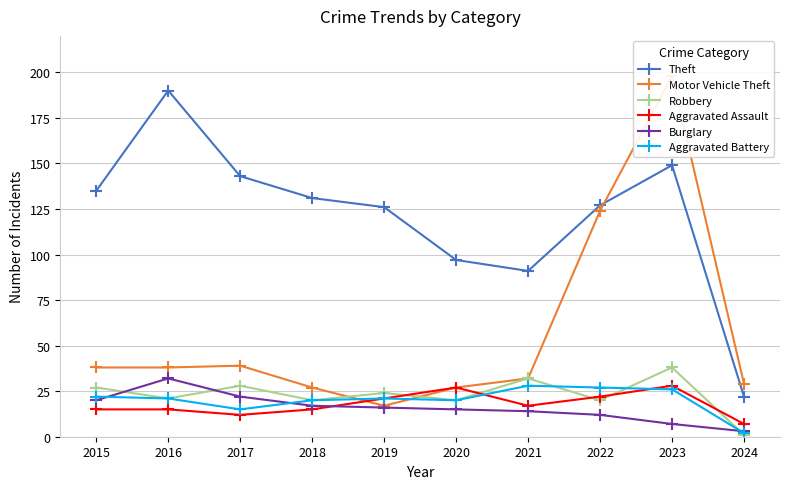

List the labels in order of Aggravated Assault value, smallest first.

2024, 2017, 2015, 2016, 2018, 2021, 2019, 2022, 2020, 2023